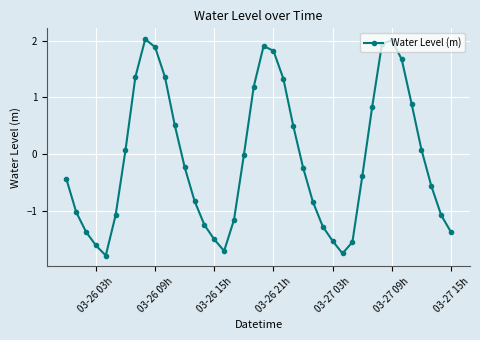

Does the chart have visible grid lines?

Yes